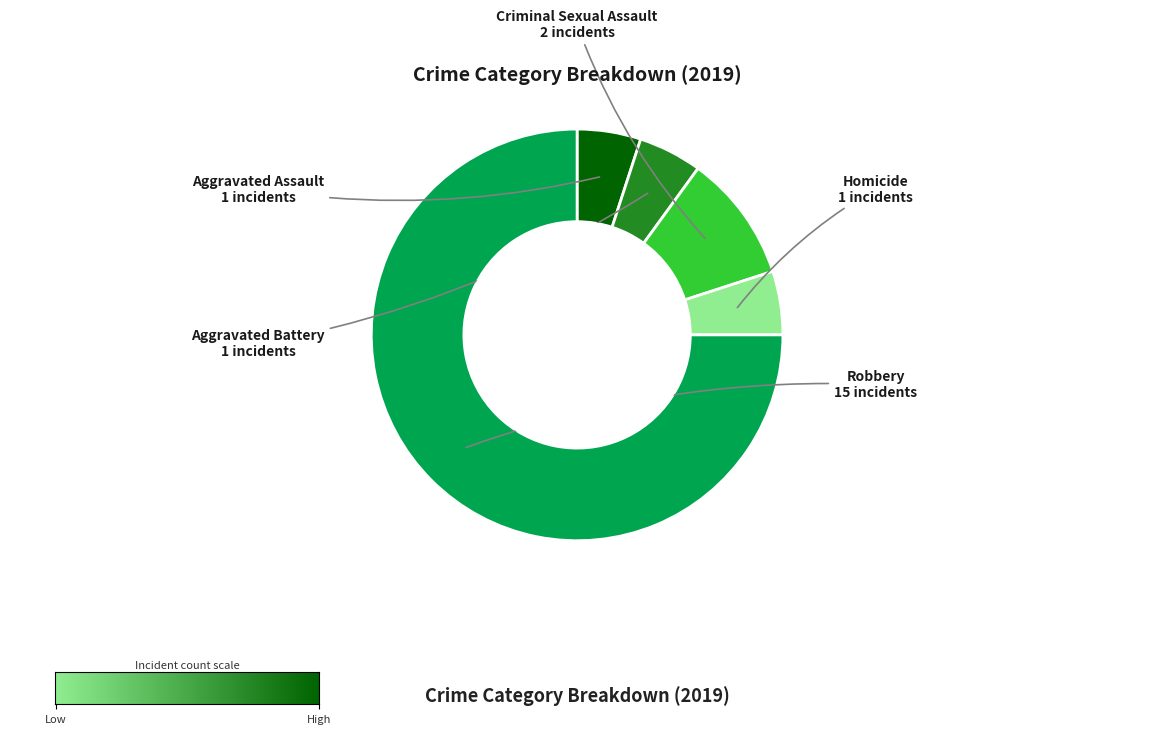

Is it true that Criminal Sexual Assault is 10% of the pie?

True